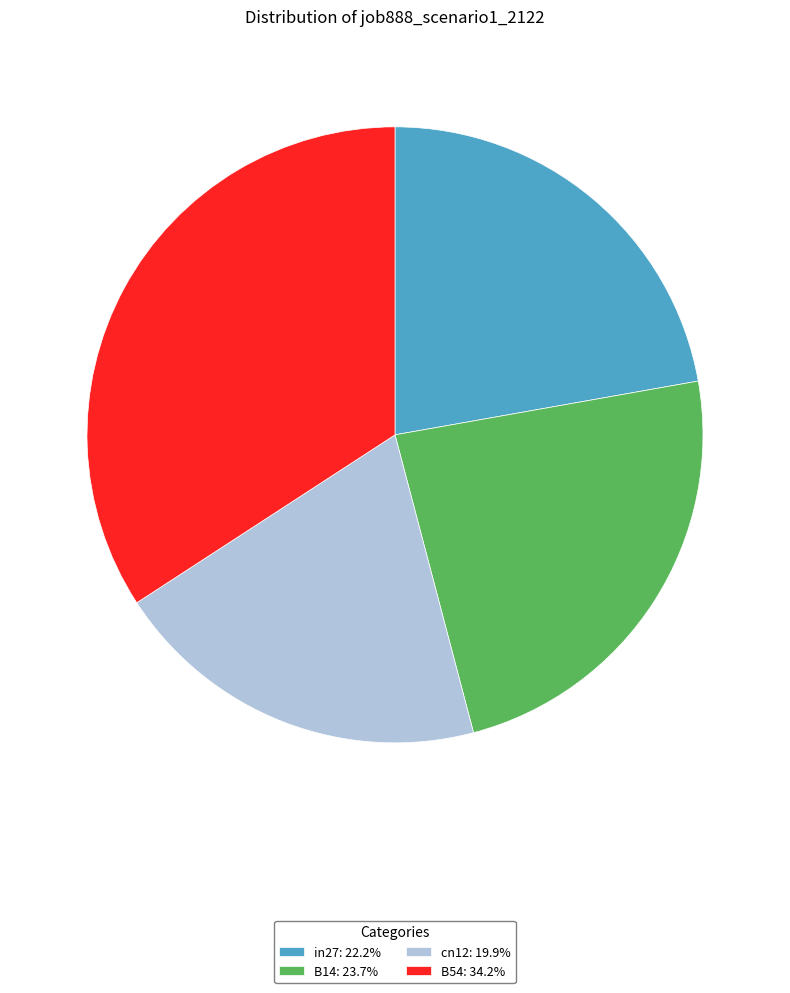

Do cn12: 19.9% and B54: 34.2% together represent more than half of the pie?

Yes